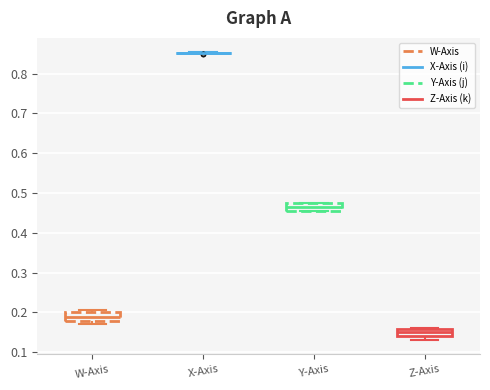

Reading left to right, transcribe this box plot: for each box, give where its median line is, the range the box spans, and where its two whiskers end, as read against the y-axis. The values are not printed on the chart, so give them approximately, as read against the axis.

W-Axis: median 0.19, box 0.18 to 0.20, whiskers 0.17 to 0.21
X-Axis: box collapsed to a line at 0.85, whiskers 0.85 to 0.85
Y-Axis: median 0.46 (inside the box), box 0.46 to 0.47, whiskers 0.45 to 0.48
Z-Axis: median 0.15, box 0.14 to 0.16, whiskers 0.13 to 0.16